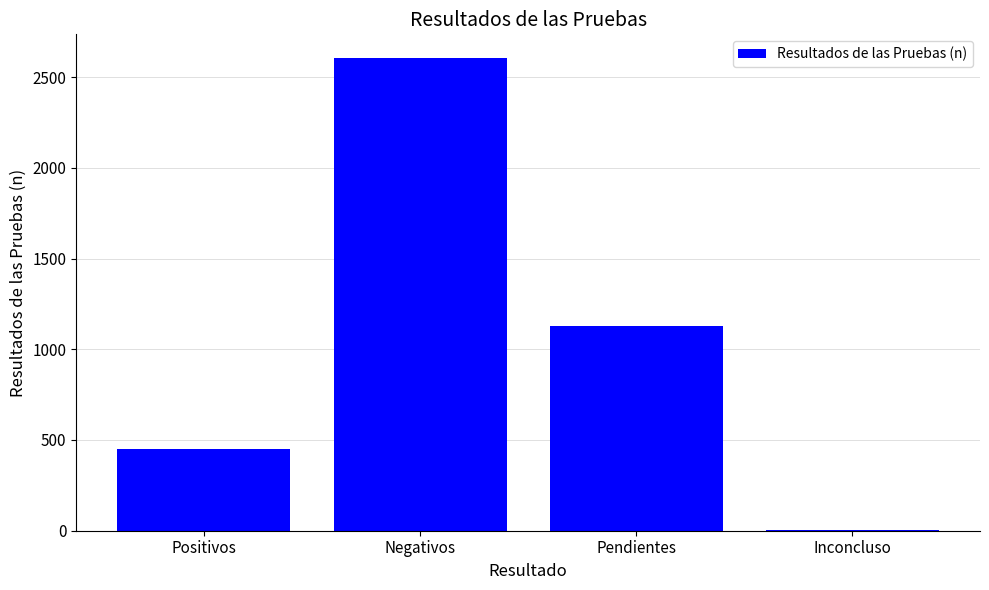

The chart shows a value of 1129 at Pendientes. True or false?

True